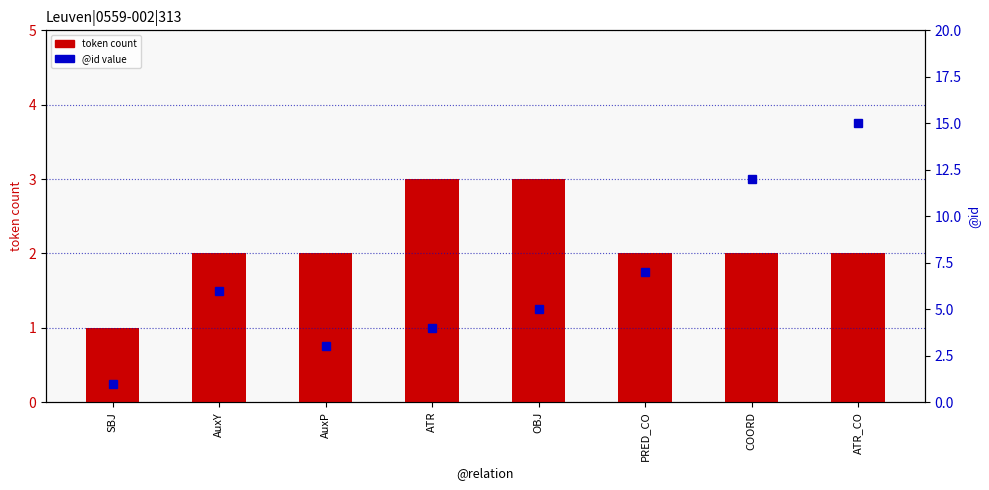

Reading left to right, what are all the values shown in this chart?

token count: 1	2	2	3	3	2	2	2
@id: 1	6	3	4	5	7	12	15